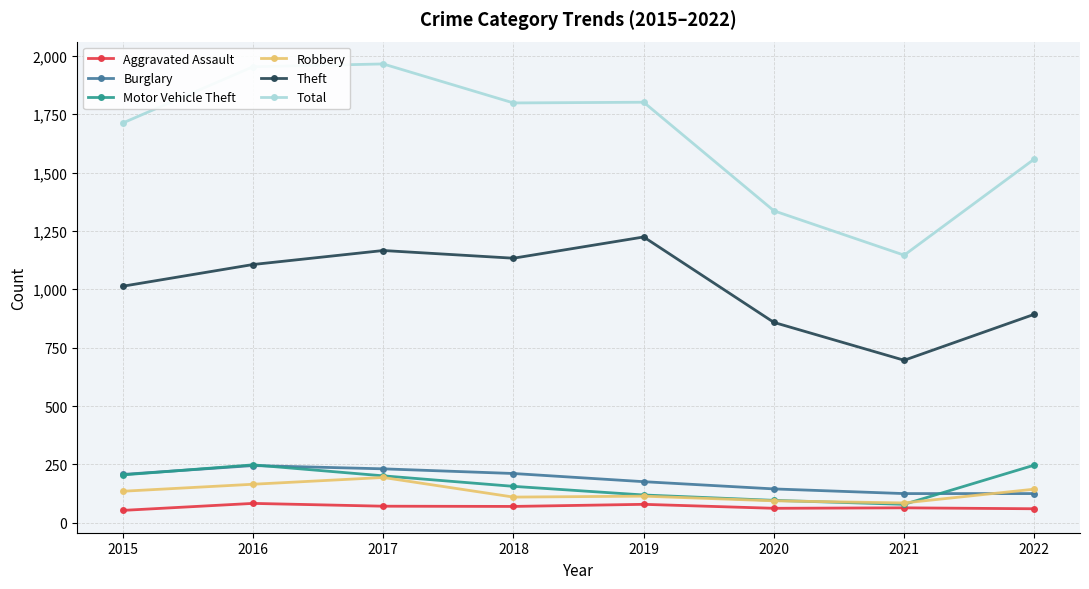

The value of Total at 2018 is 787. True or false?

False